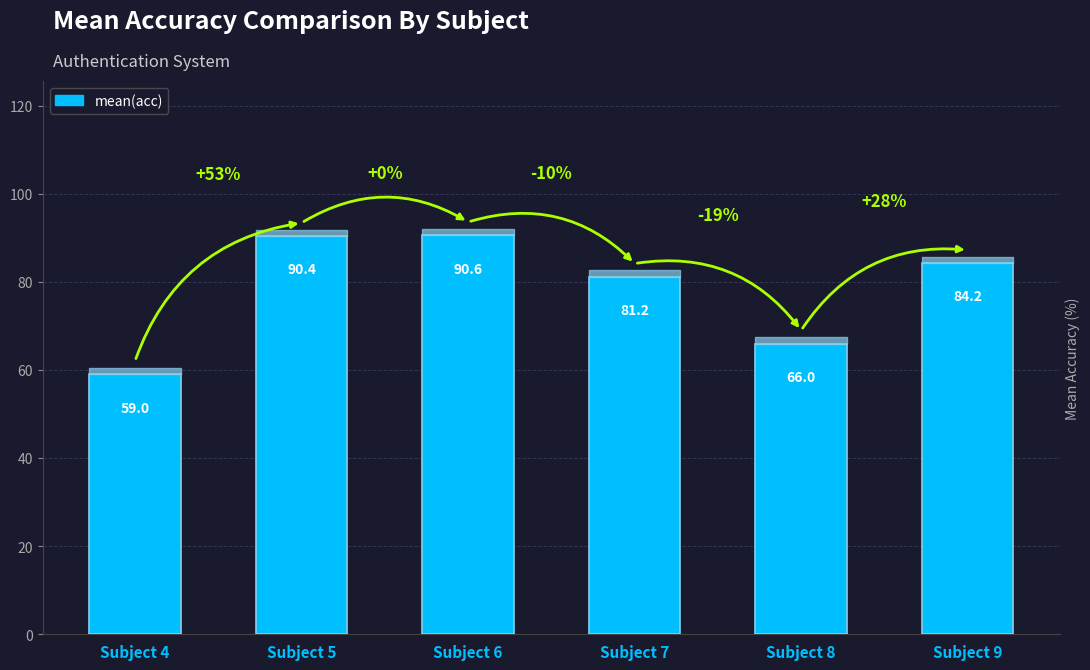

Are the bars horizontal?

No